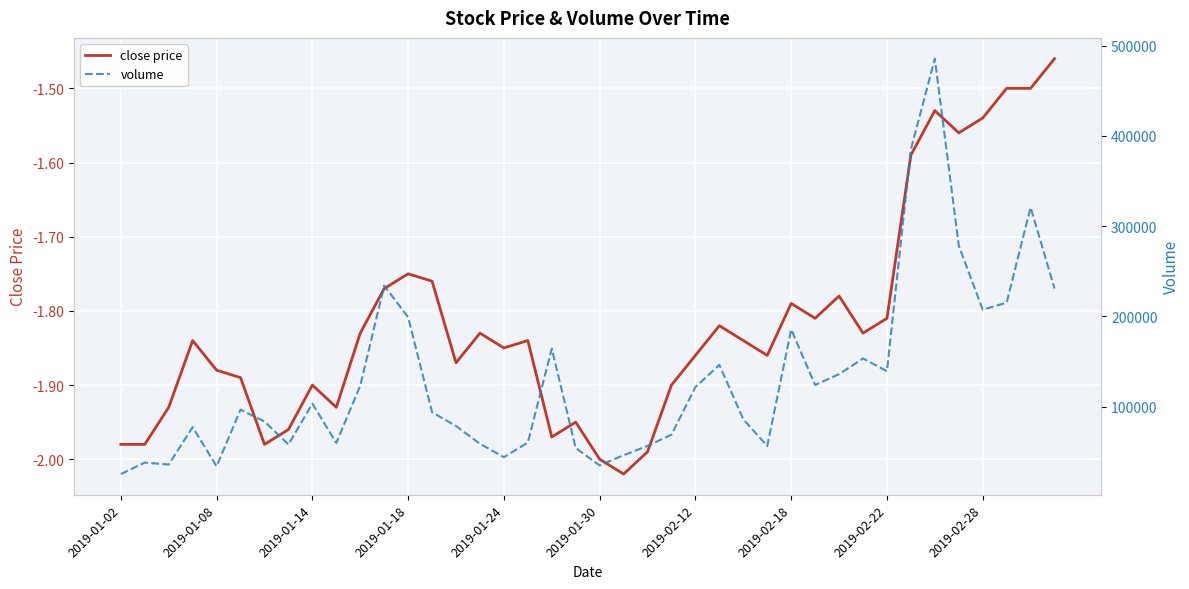

True or false: close price has a value of -0.9 at 2019-01-24.

False